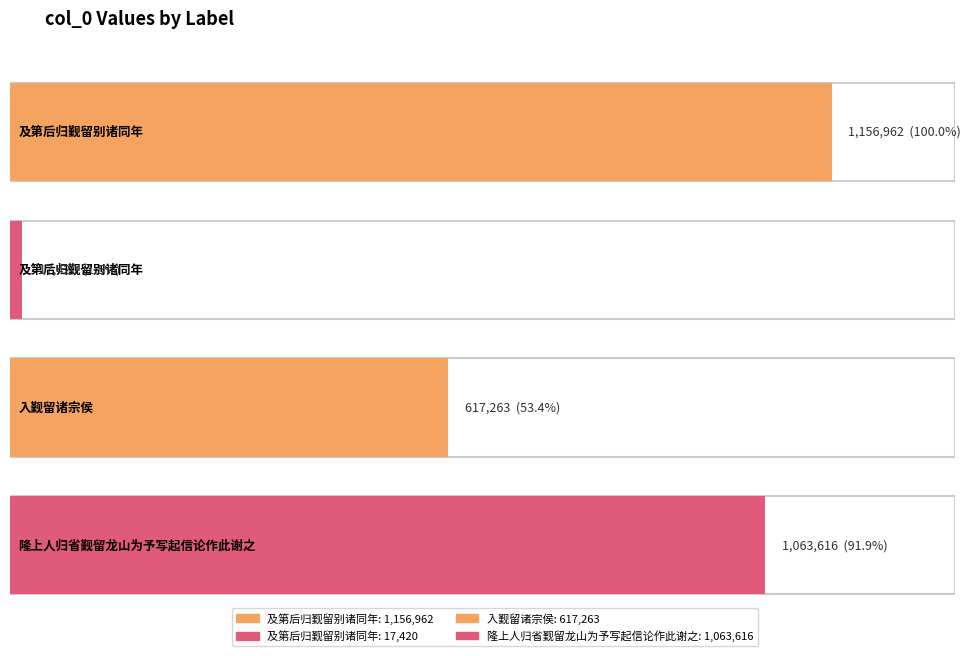

Reading right to left, what are all the values shown in this chart?

隆上人归省觐留龙山为予写起信论作此谢之=1063616	入觐留诸宗侯=617263	及第后归觐留别诸同年=17420	及第后归觐留别诸同年=1156962